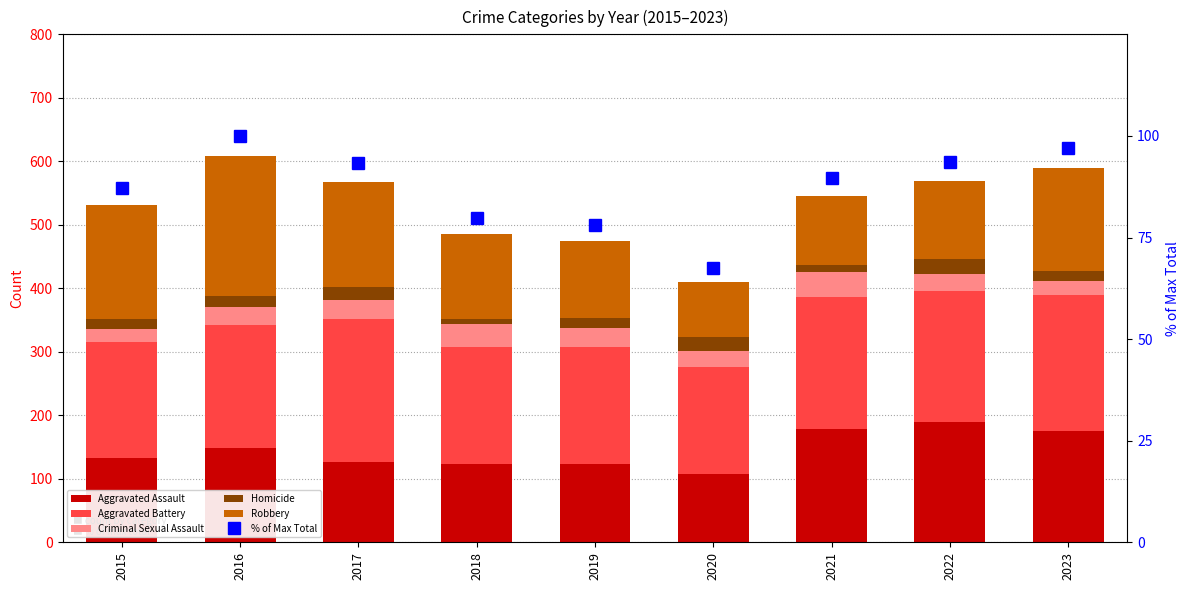

What is the total value across all series at 2022?

662.6